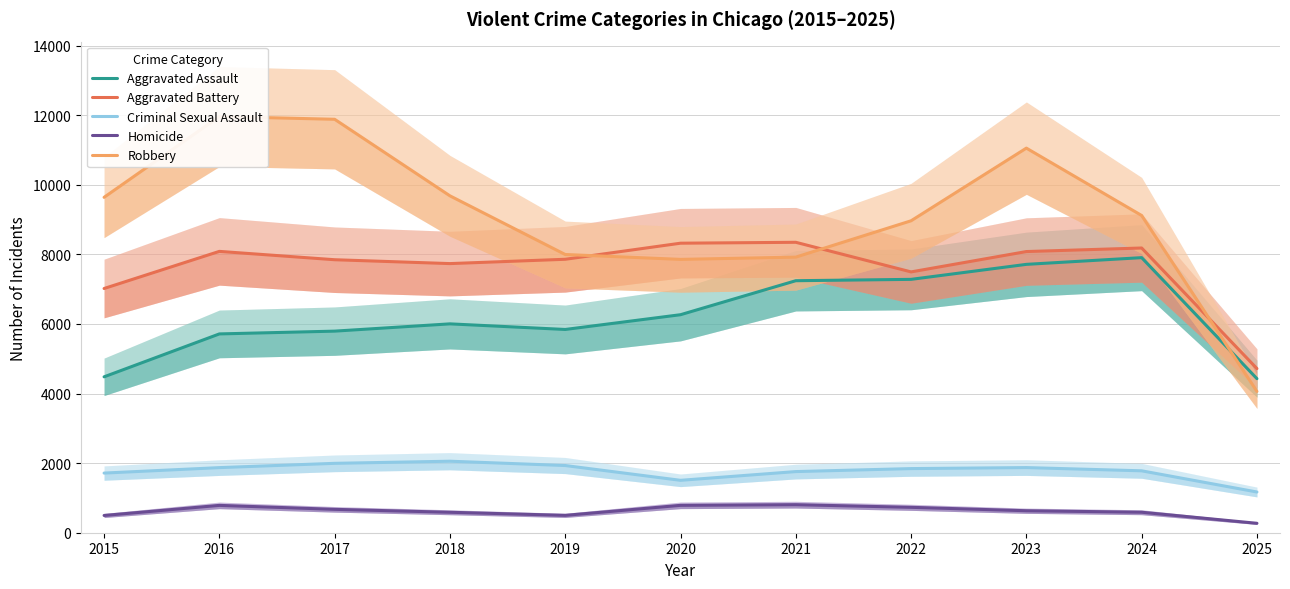

What is the value of the Criminal Sexual Assault point at the 8th from the left?

1843